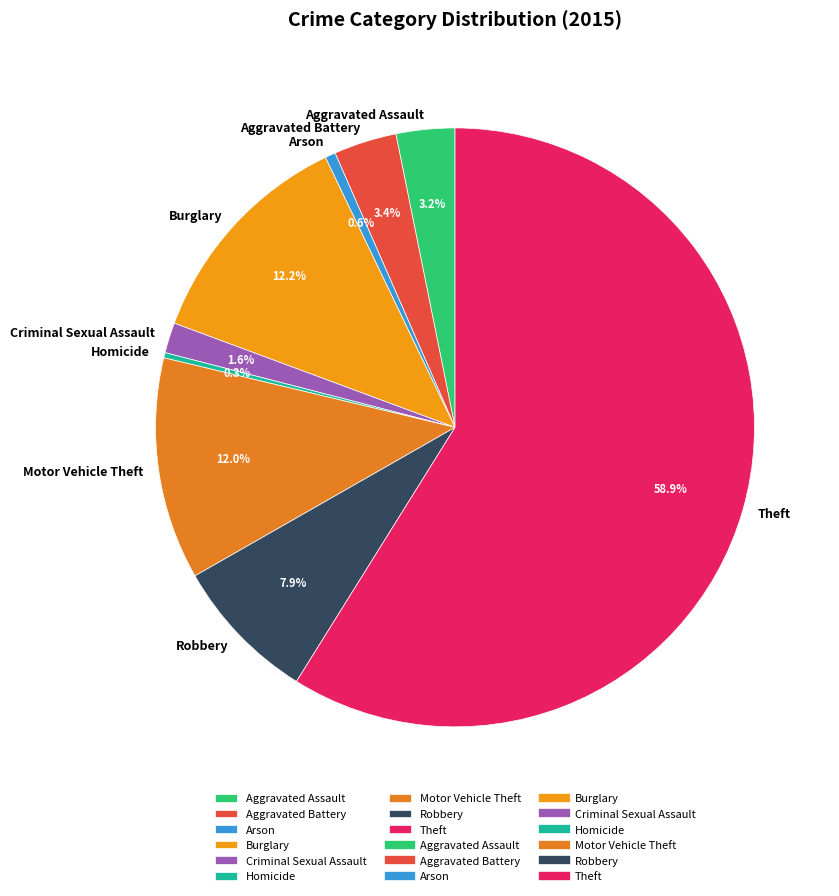

To the nearest percent, what portion does Burglary represent?

12%